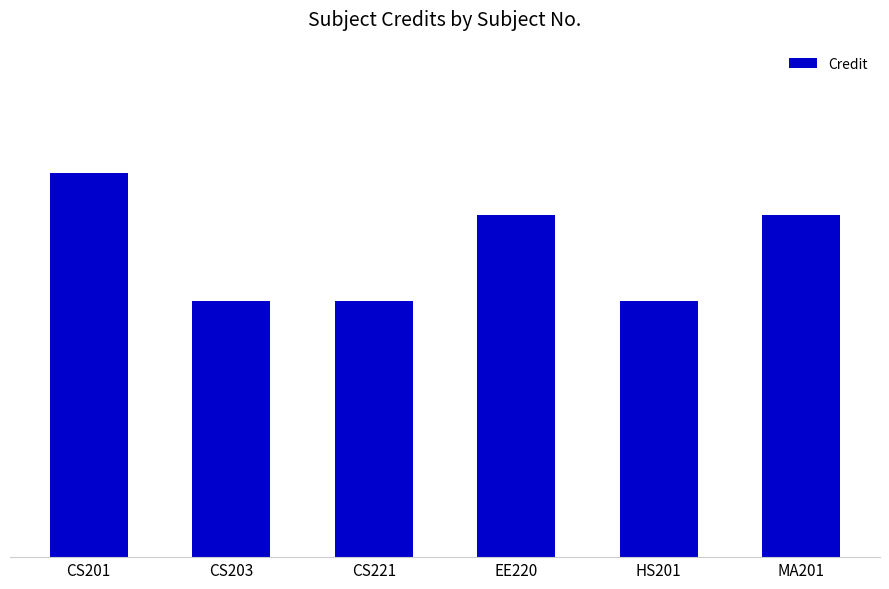

At which label is the value closest to 7?

CS203